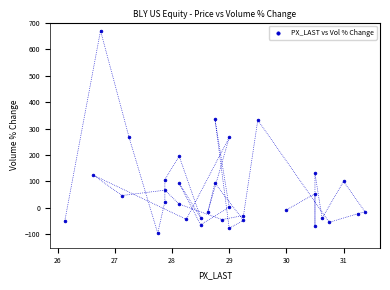

What is the range of Y values (max minus min)?

764.5